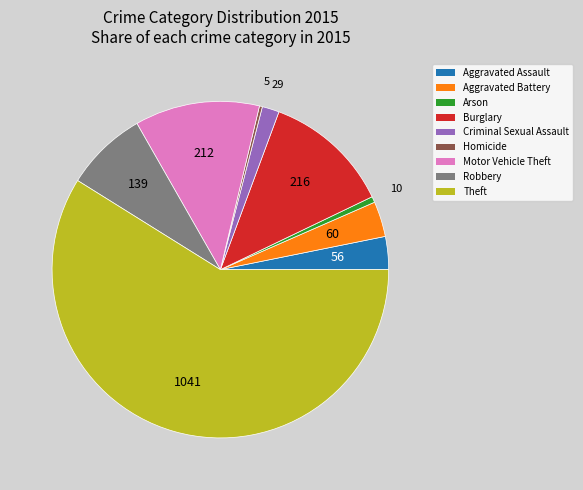

Do Homicide and Aggravated Assault together represent more than half of the pie?

No